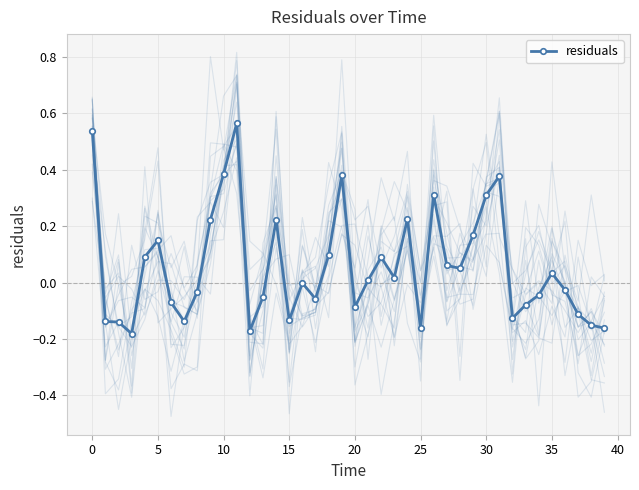

What is the label of the 4th point from the right?

36